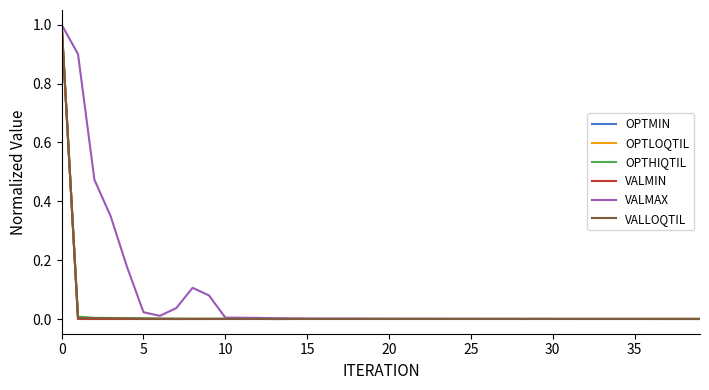

What are all the series names shown in the legend?

OPTMIN, OPTLOQTIL, OPTHIQTIL, VALMIN, VALMAX, VALLOQTIL